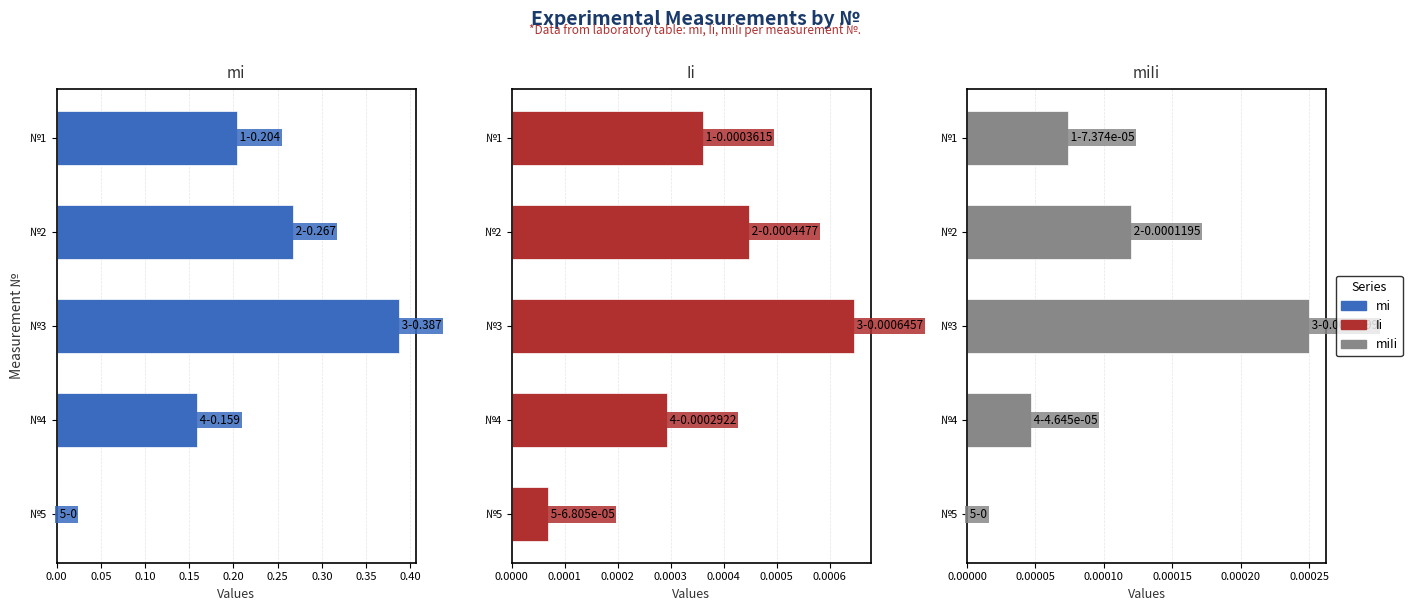

How many data points does each series have?

5